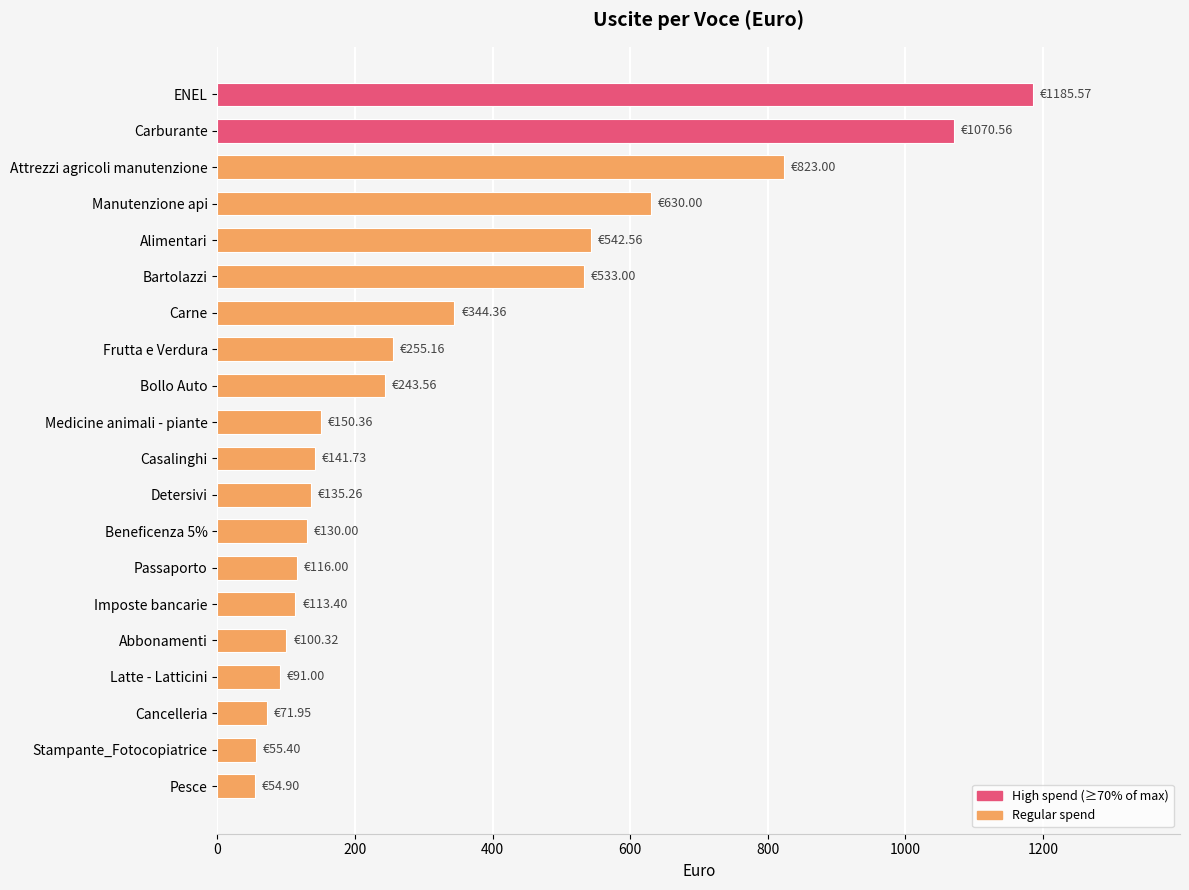

How many bars are there in total?

20